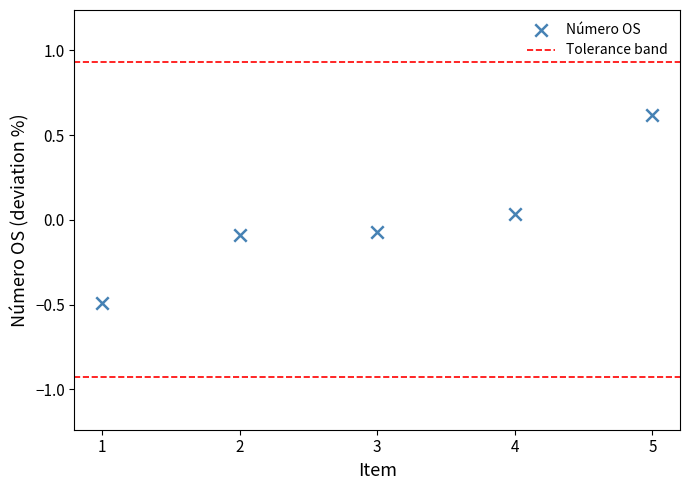

What is the range of X values (max minus min)?

4.0